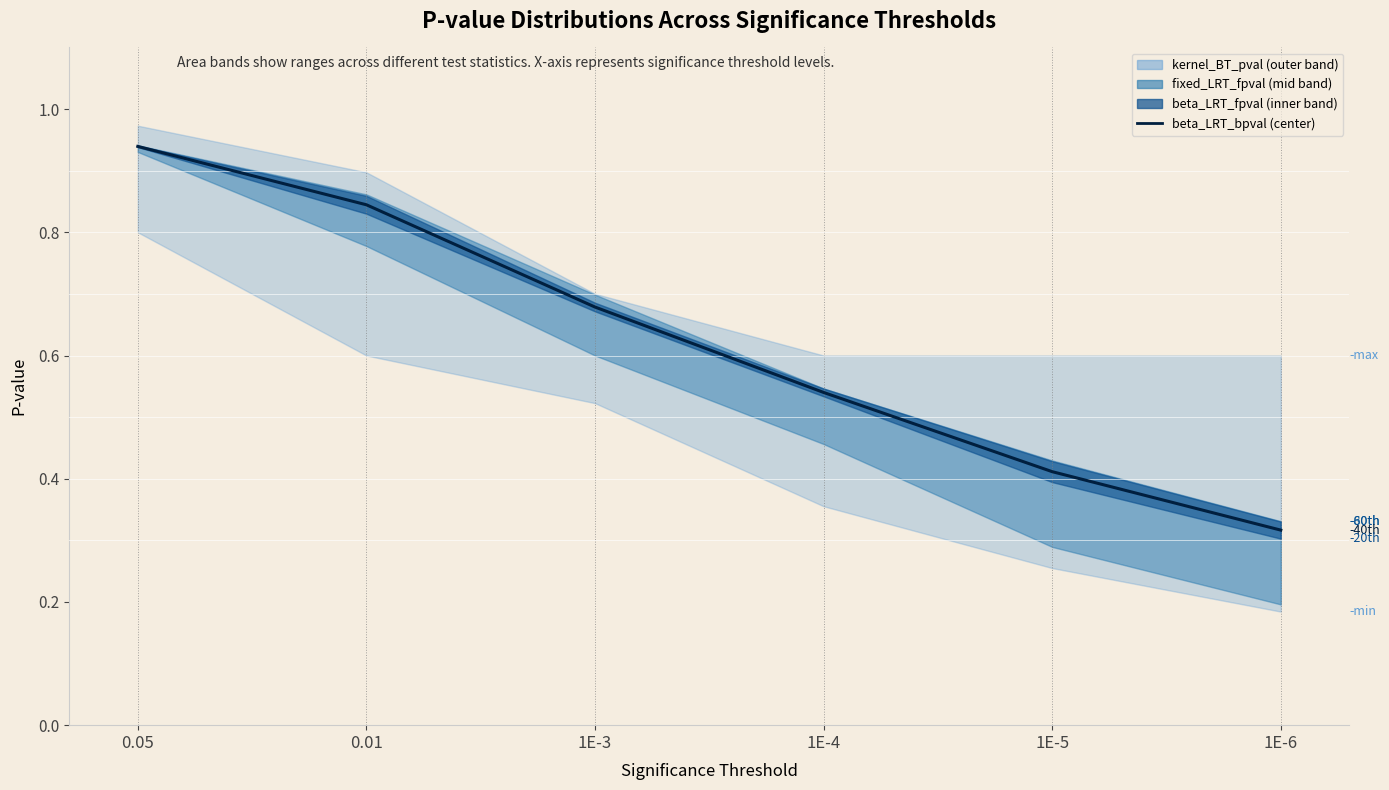

The chart shows a value of 0.8 at 0.01. True or false?

True